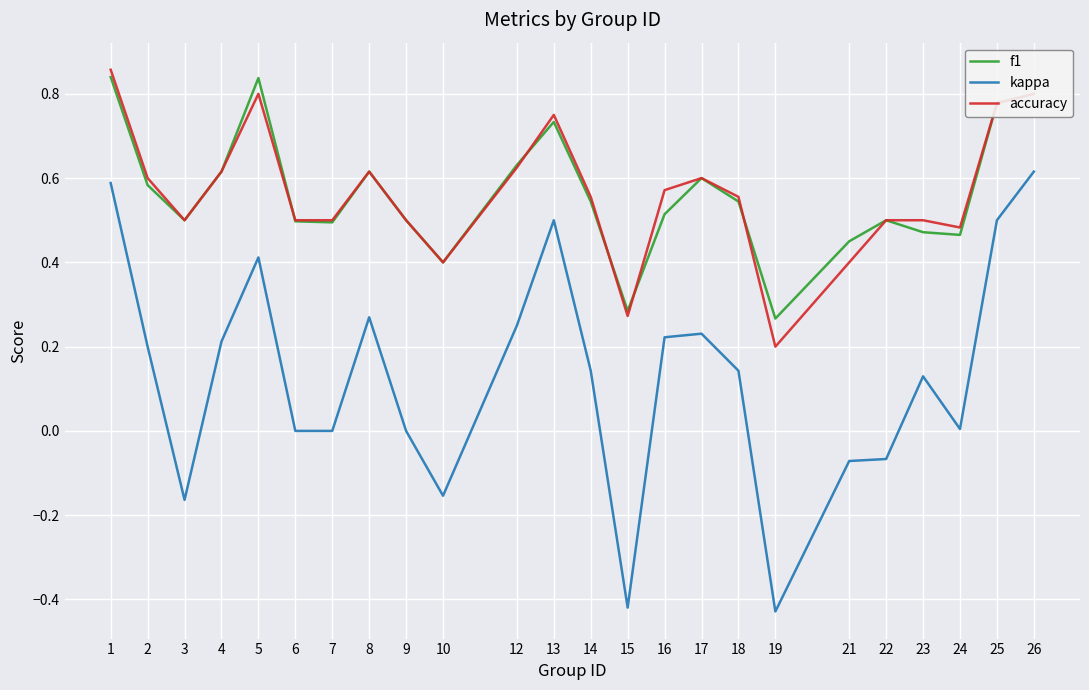

What is the sum of the kappa values at 2 and 4?

0.4